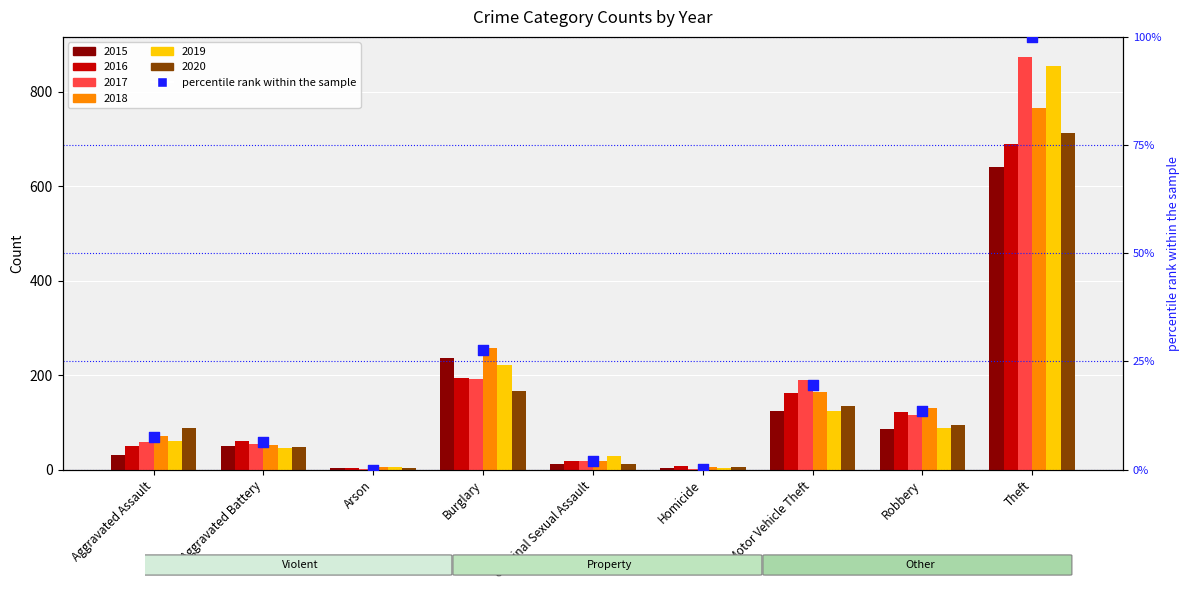

Which has a higher value, Theft or Homicide?

Theft